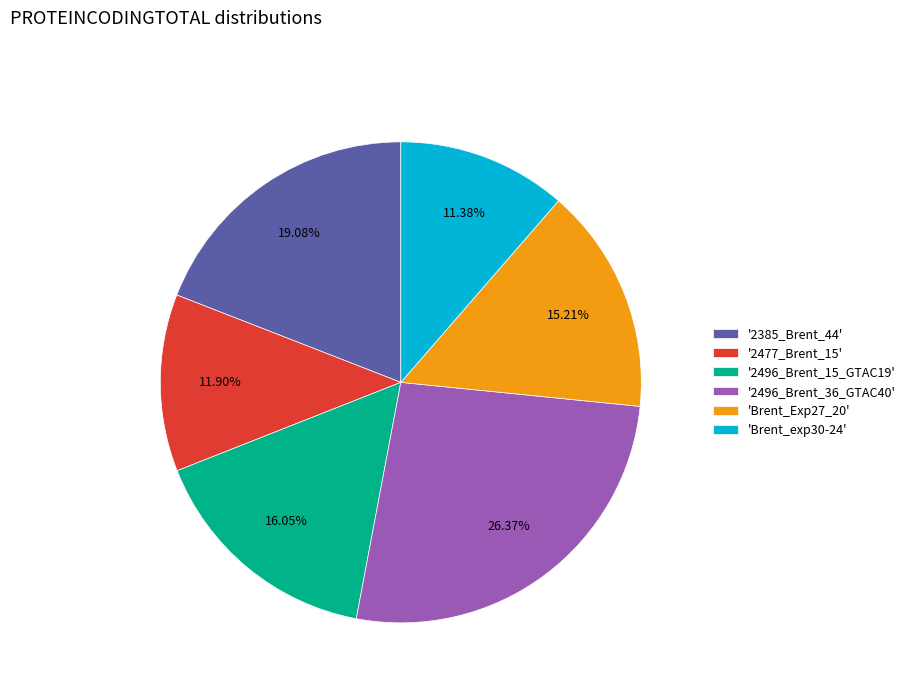

Combined, do '2477_Brent_15' and 'Brent_exp30-24' account for over 50%?

No